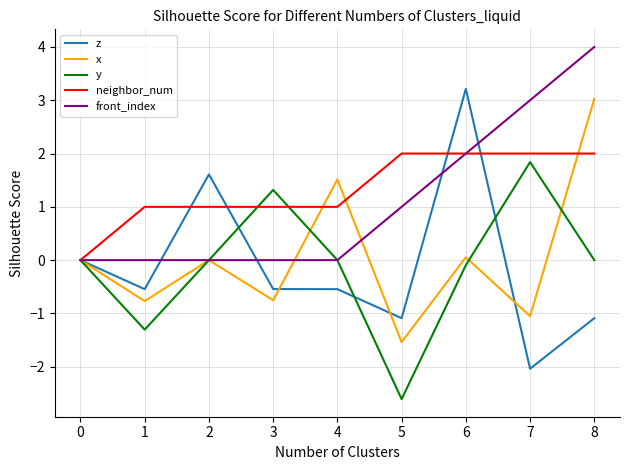

At which category is the sum across all series the highest?

8